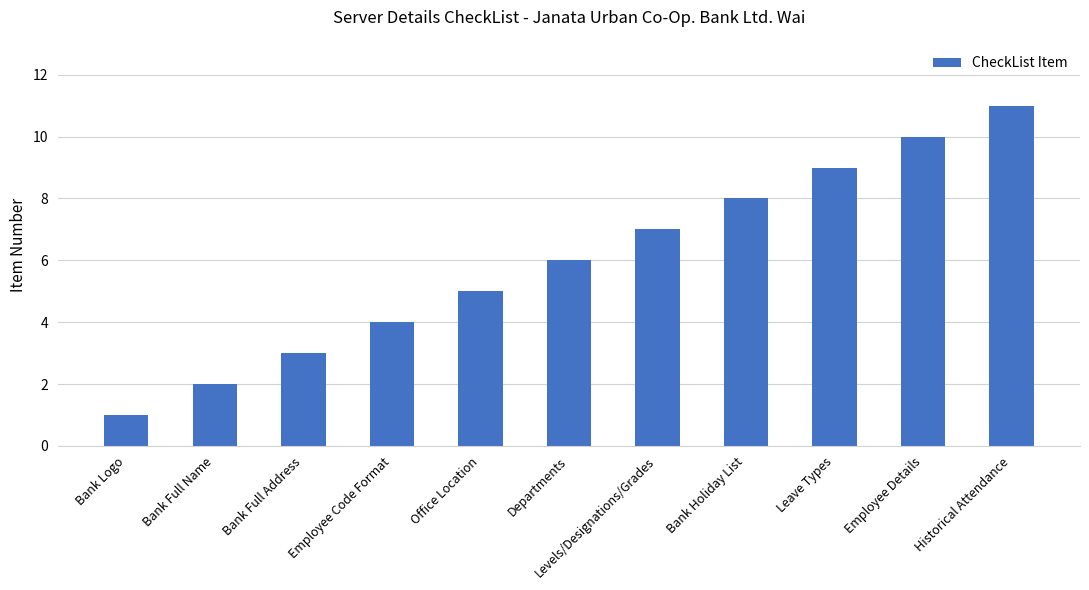

Does the chart contain stacked bars?

No